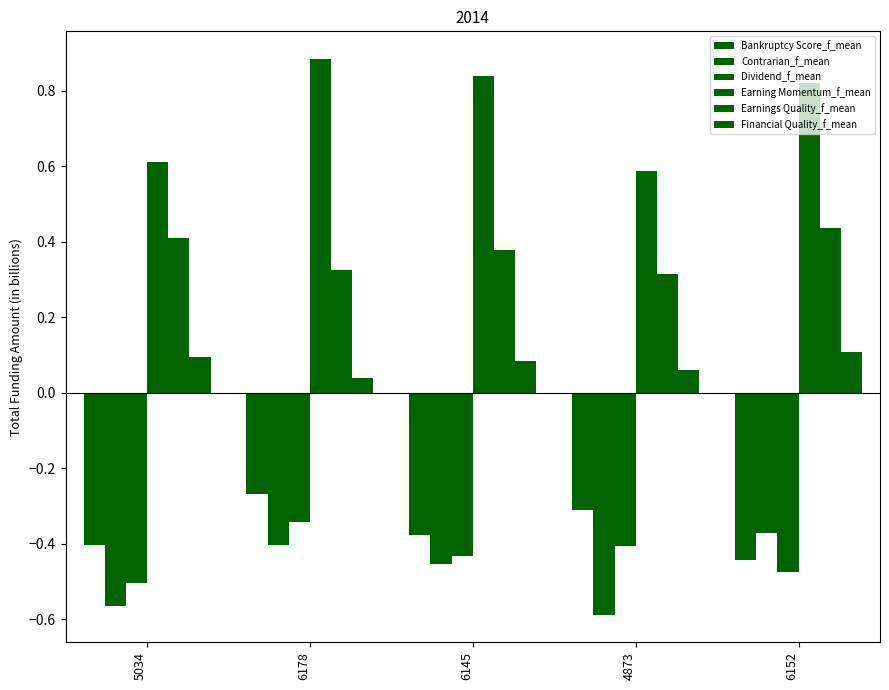

How many bars are there in total?

30